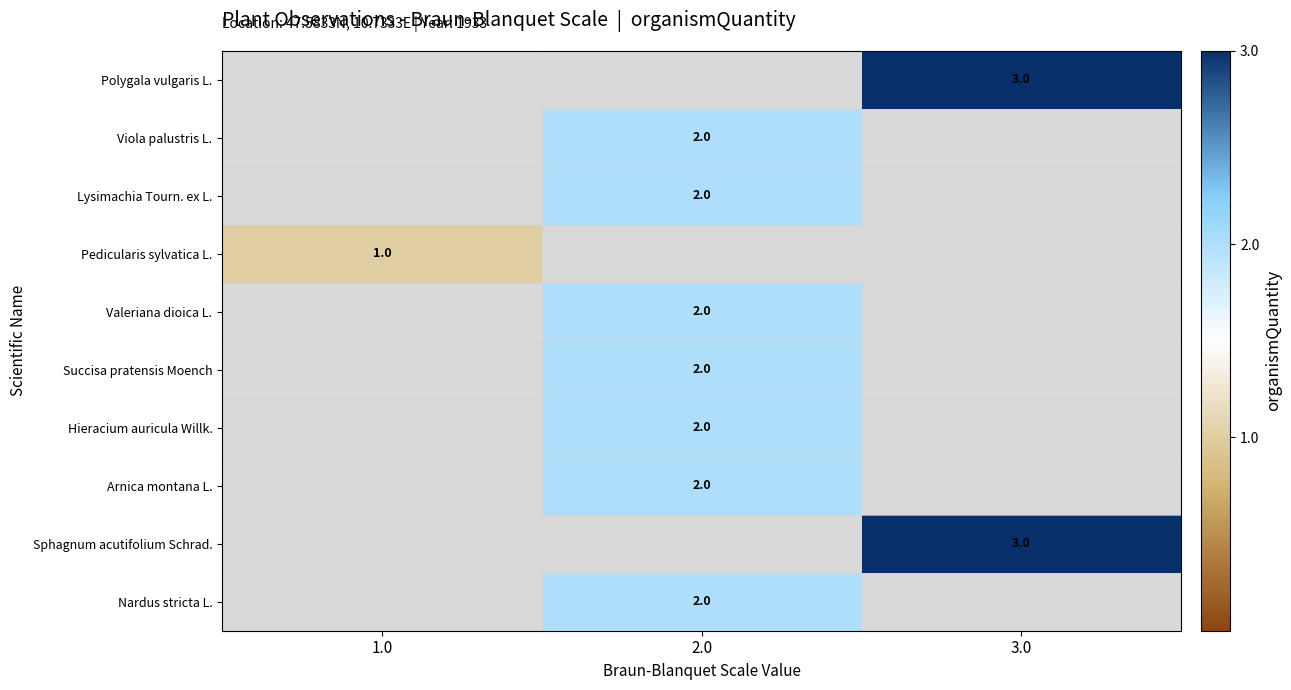

The Valeriana dioica L. series shows 1 at 2.0. True or false?

False